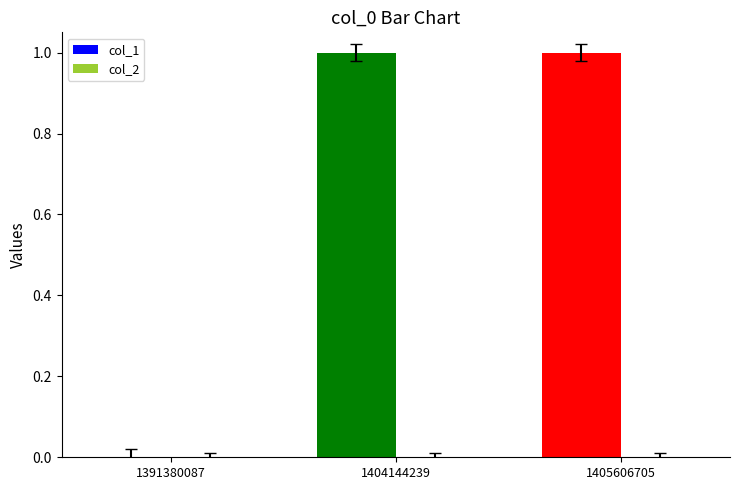

The value at 1404144239 is 1. True or false?

True